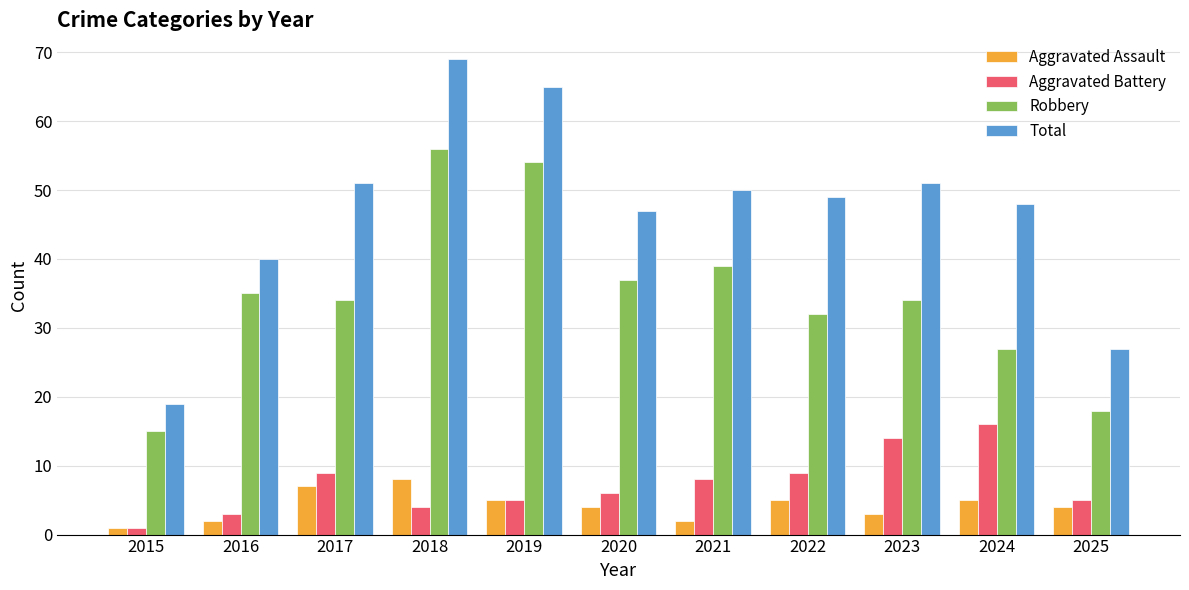

What is the total value across all series at 2021?

99